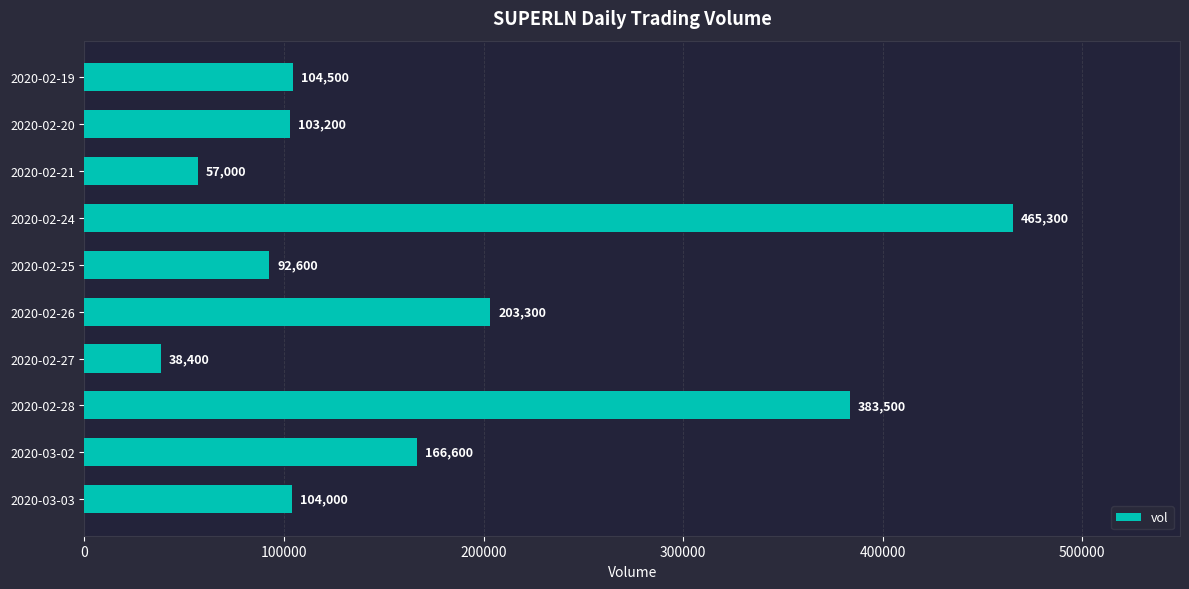

Are the bars grouped side by side (vs. stacked)?

No